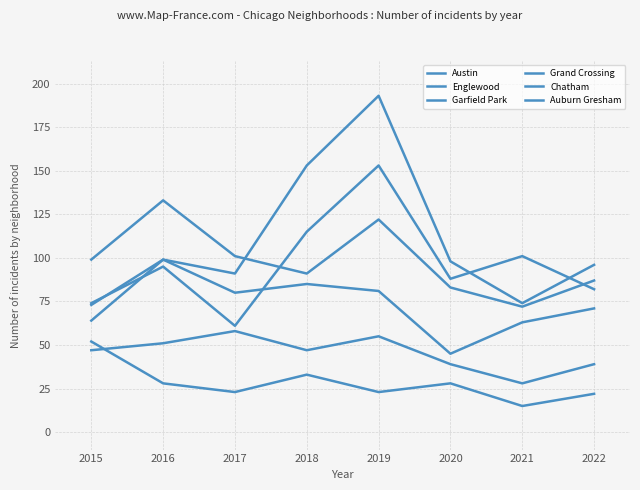

At which category does Austin reach its first local peak?

2016